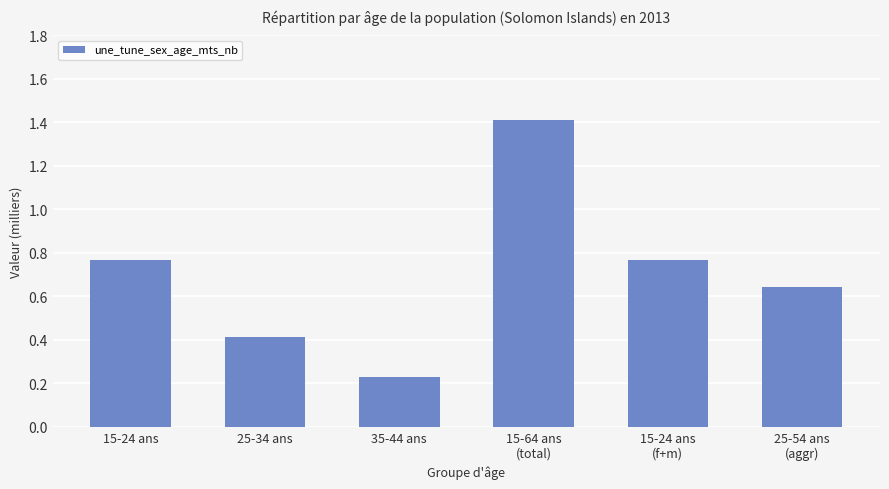

What is the change in value from 15-64 ans
(total) to 15-24 ans
(f+m)?

-0.6